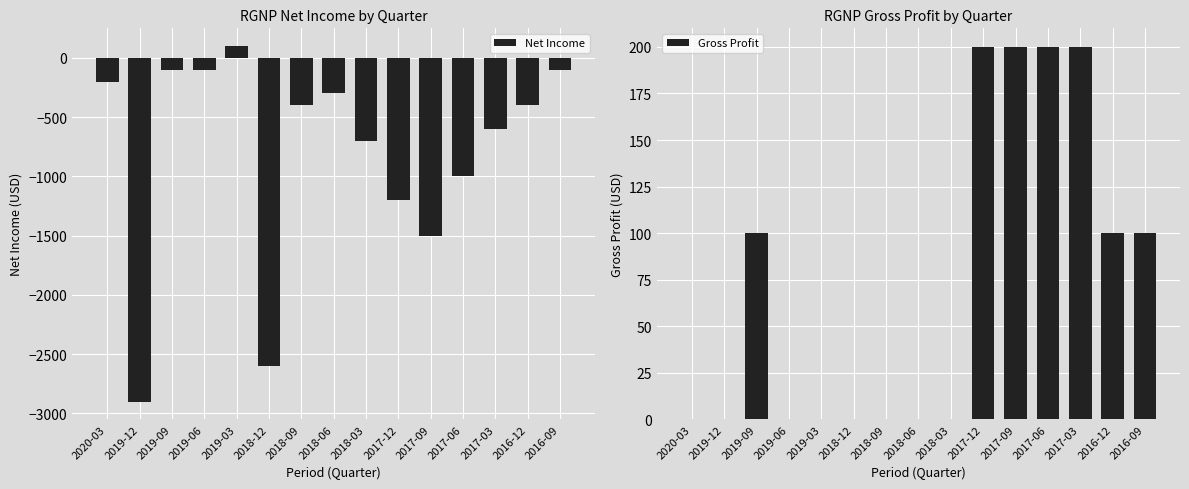

The Net Income series shows -134 at 2018-09. True or false?

False